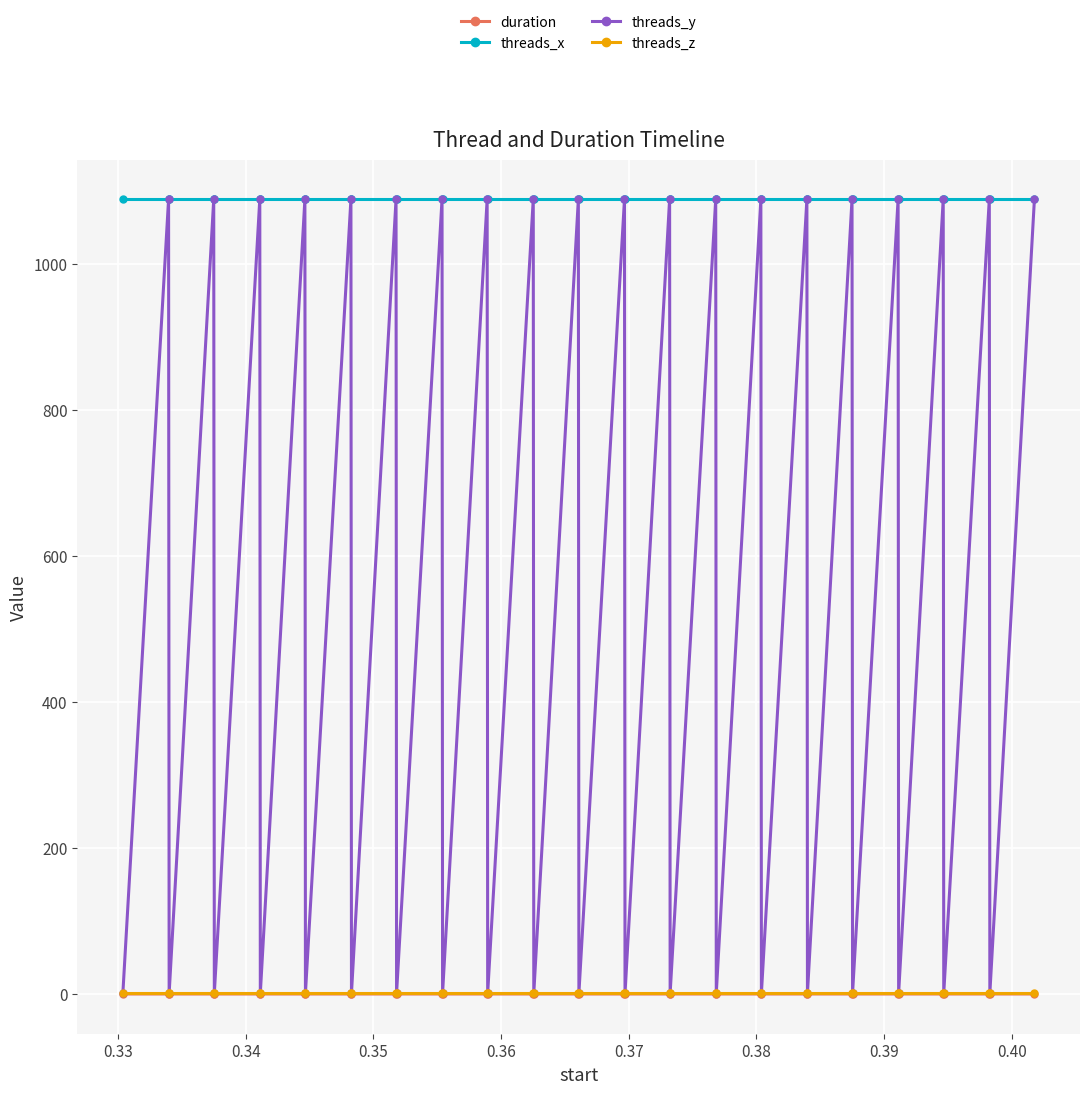

True or false: threads_z and threads_x cross at least once.

False